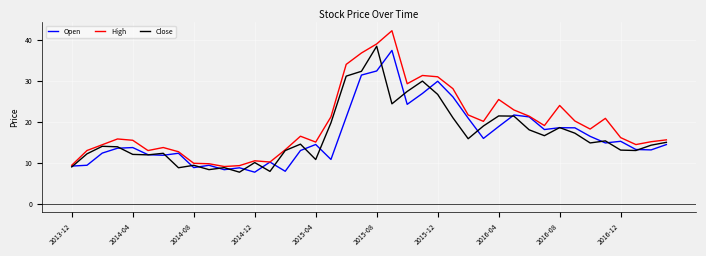

True or false: High has more than 2 points higher than both neighbors.

True